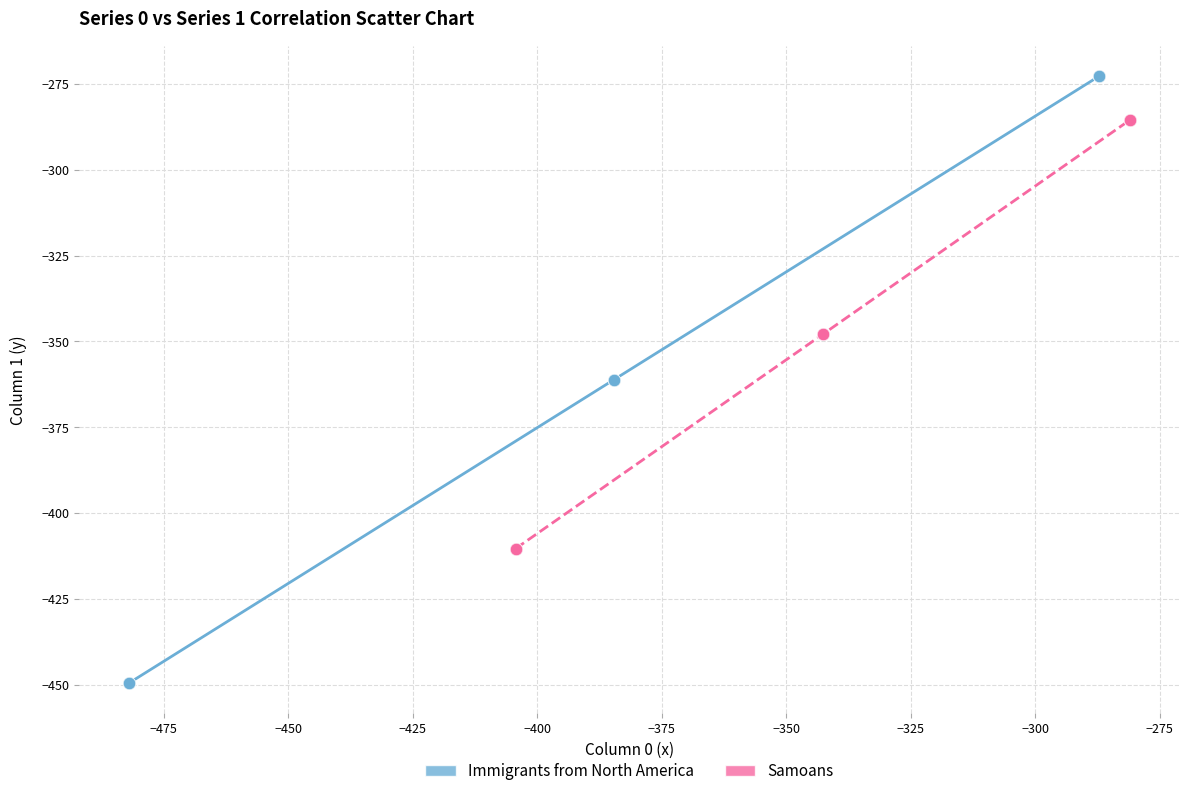

Which series contains the highest Y value?

Immigrants from North America